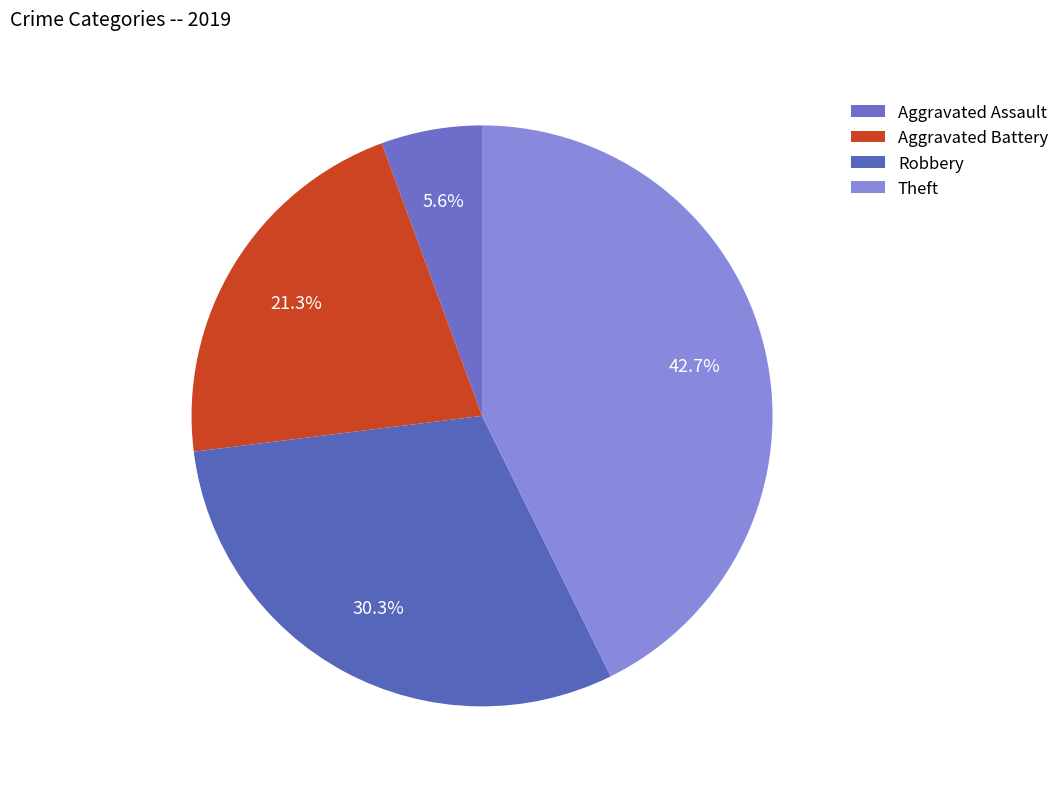

What percentage is the Aggravated Assault slice, to the nearest percent?

6%